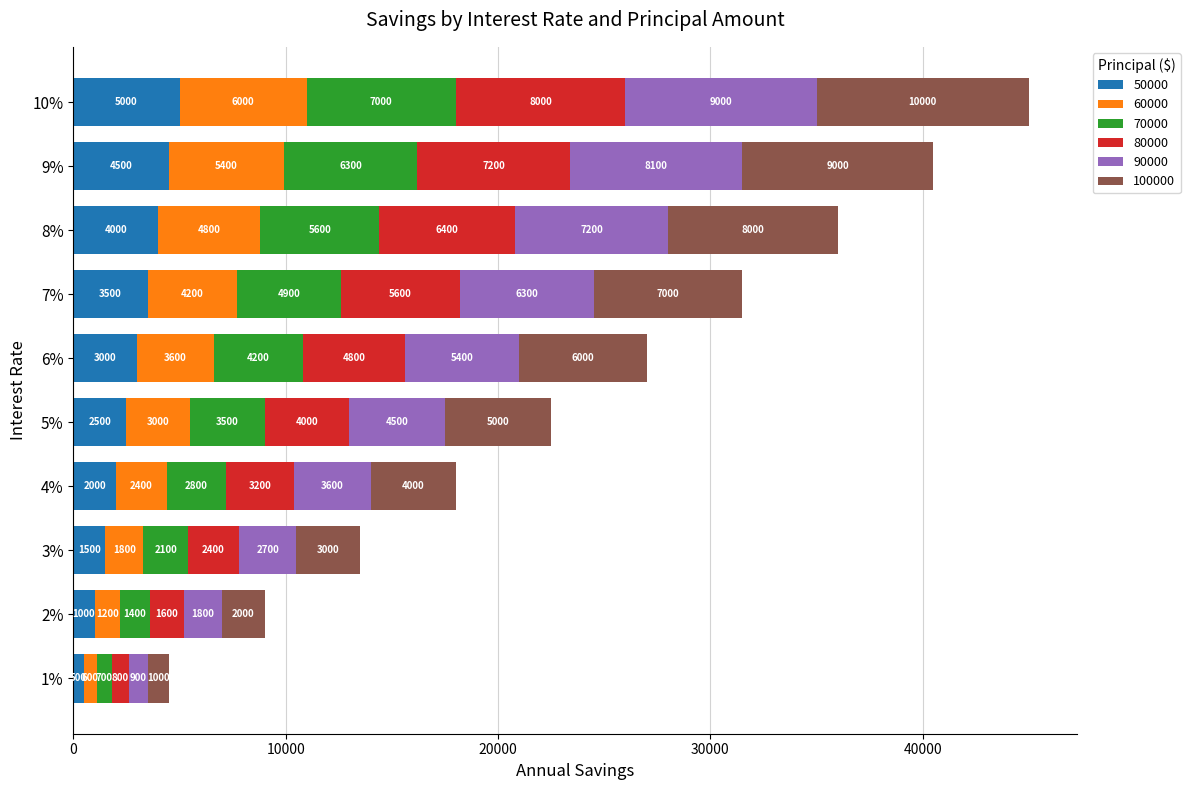

What is the maximum value for 50000?

5000